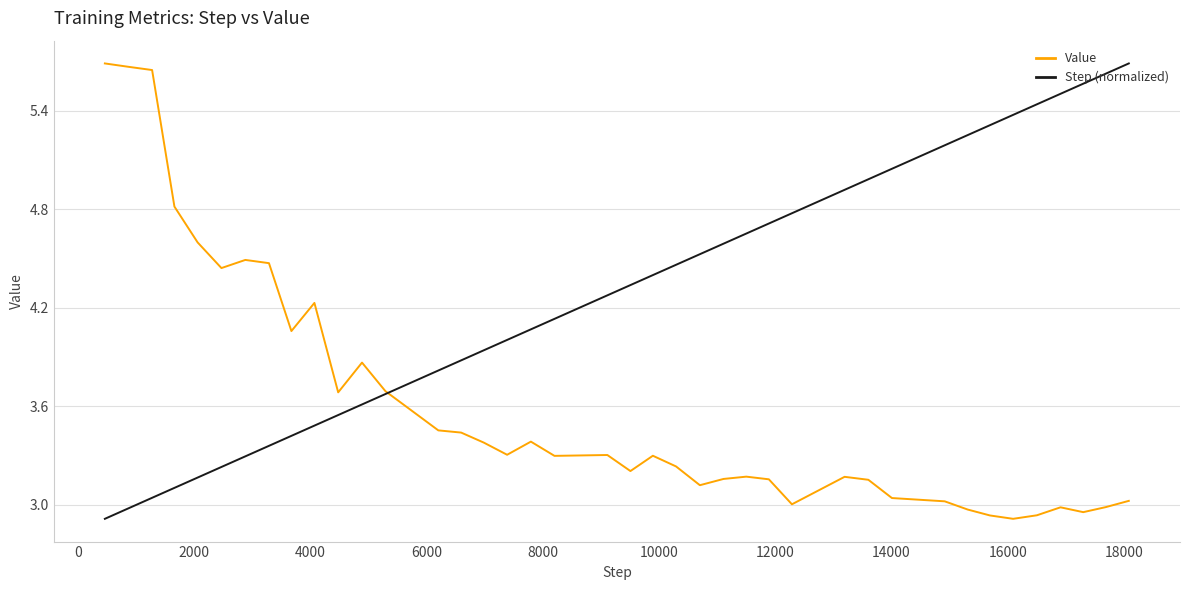

What are all the series names shown in the legend?

Value, Step (normalized)